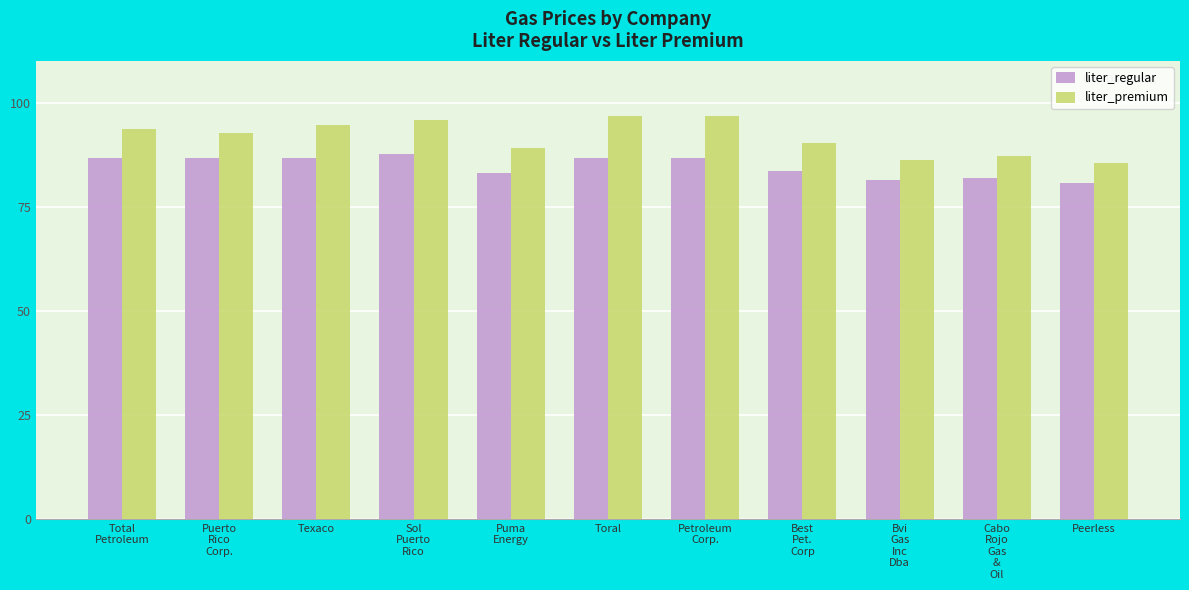

Rank the series by their maximum value, from highest to lowest.

liter_premium, liter_regular